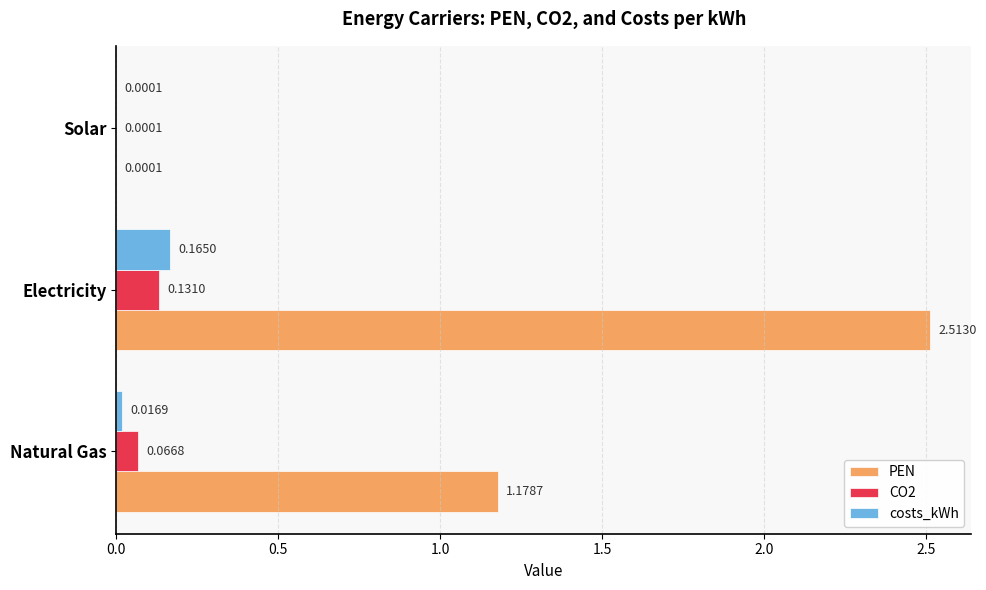

Which series has the widest spread of values?

PEN